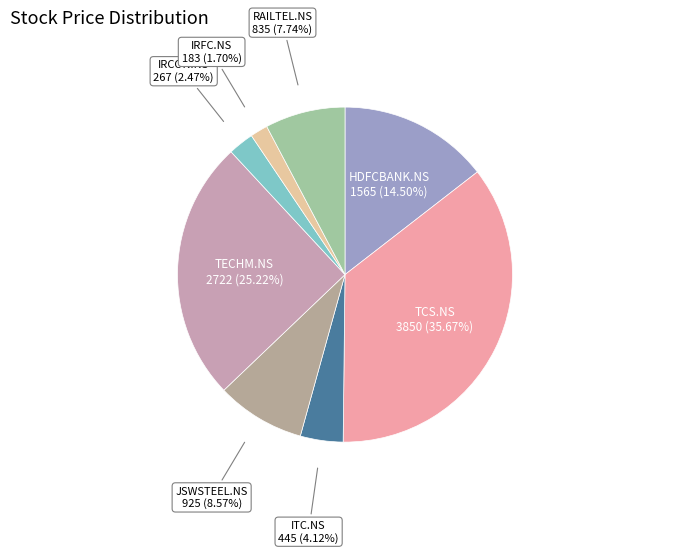

Count the number of slices in the pie.

8